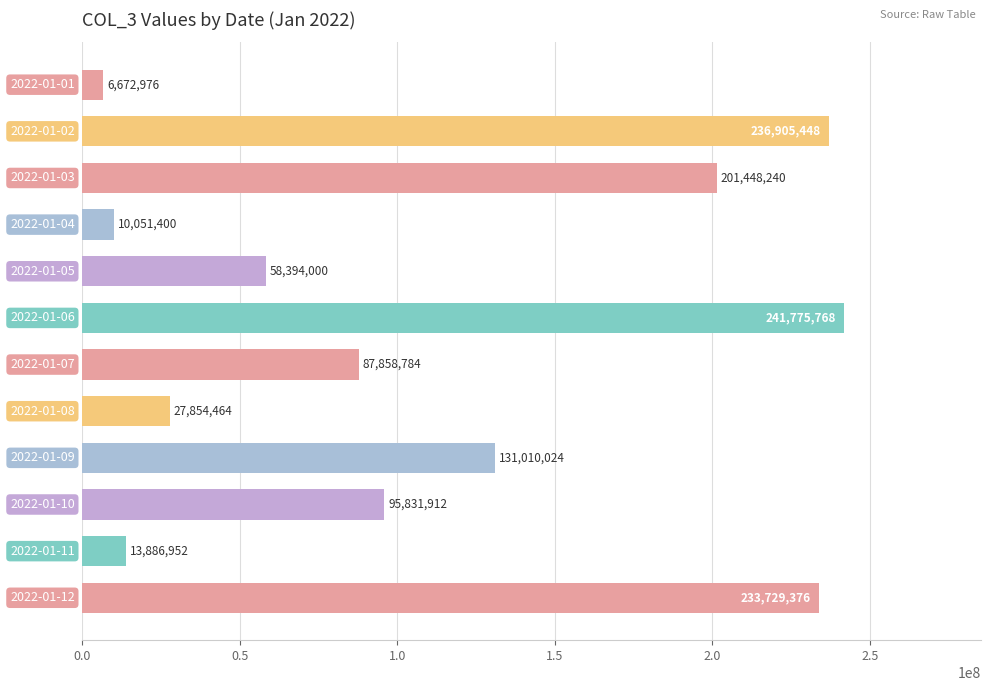

Does the chart contain stacked bars?

No